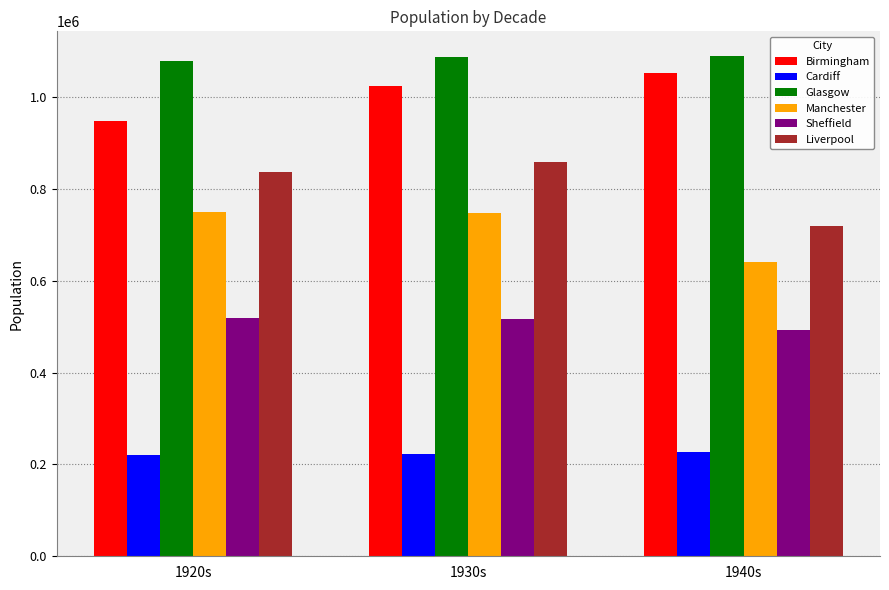

What is the difference between the Cardiff values at 1920s and 1940s?

7966.3